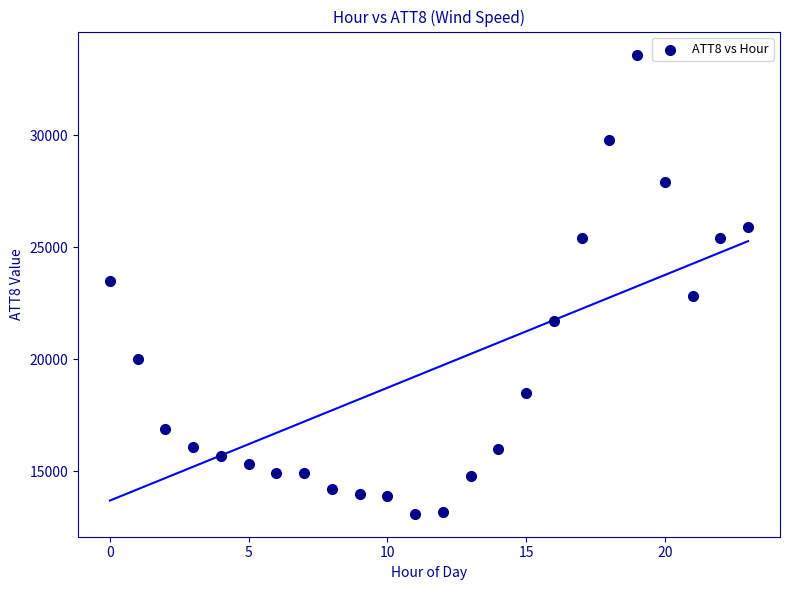

What is the range of Y values (max minus min)?

20500